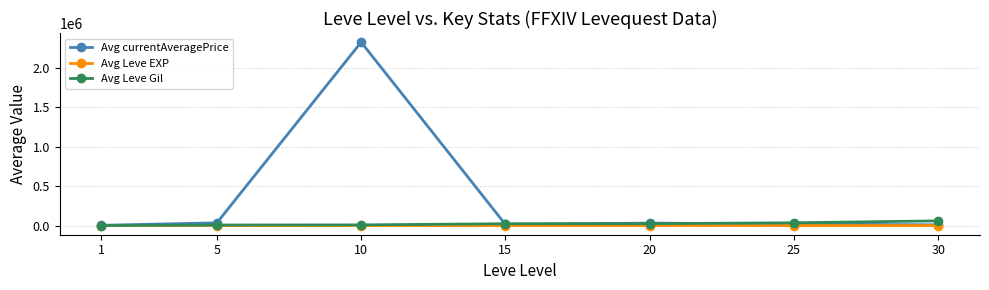

At which category is the sum across all series the highest?

10